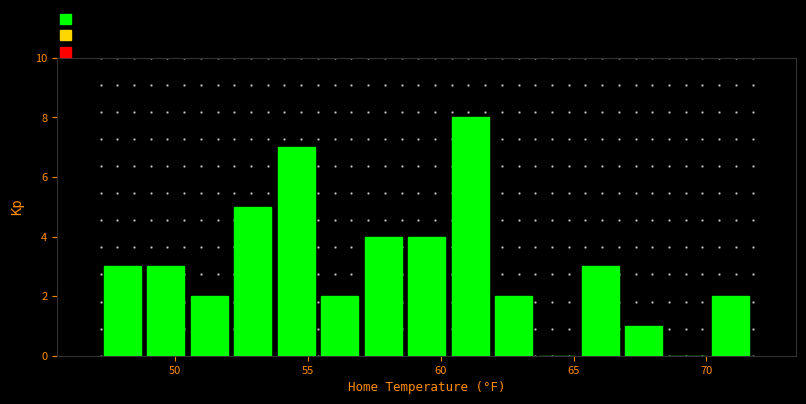

Around what value on the x-axis is the tallest bar? Give the approximate position of its centre, as read against the axis.

61.0